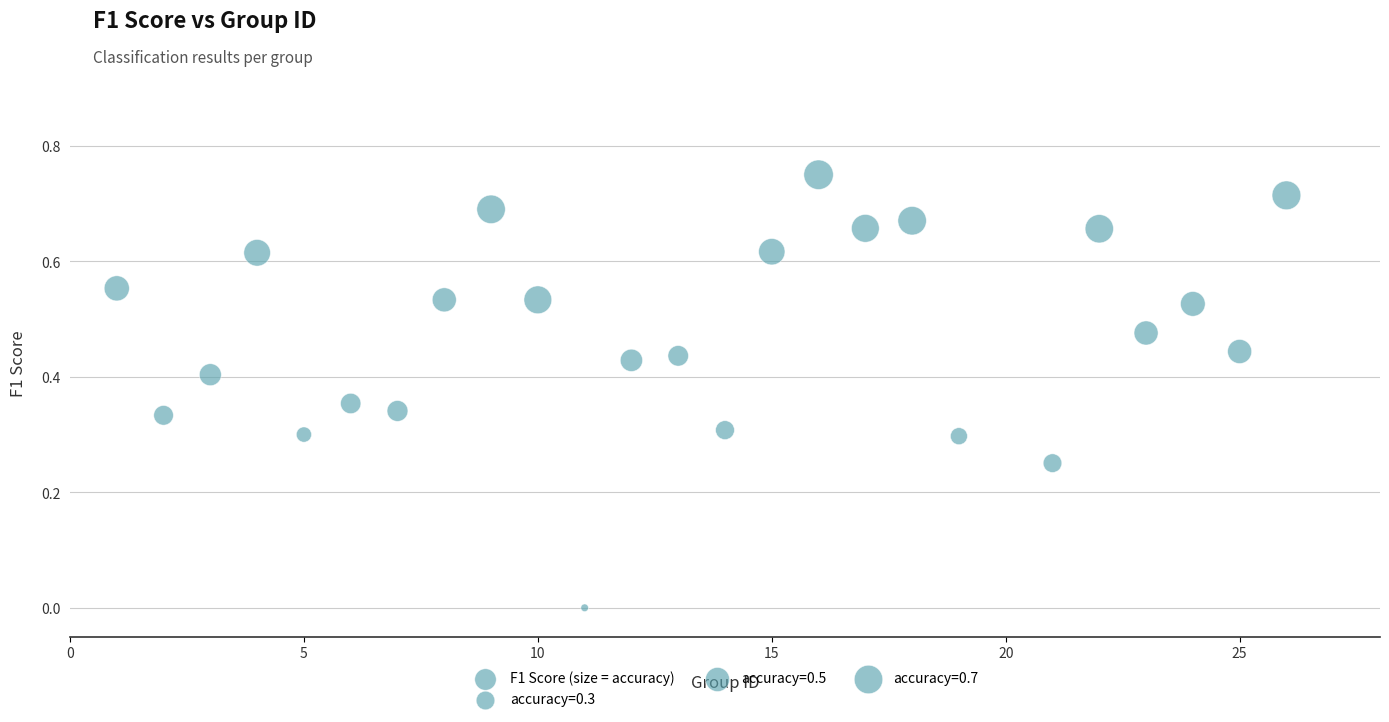

What is the range of X values (max minus min)?

25.0